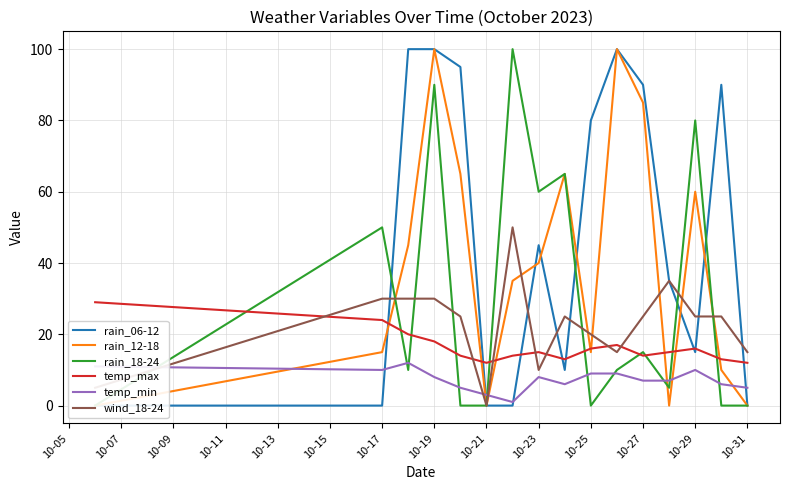

Which series ends up on top after the final intersection of temp_min and wind_18-24?

wind_18-24